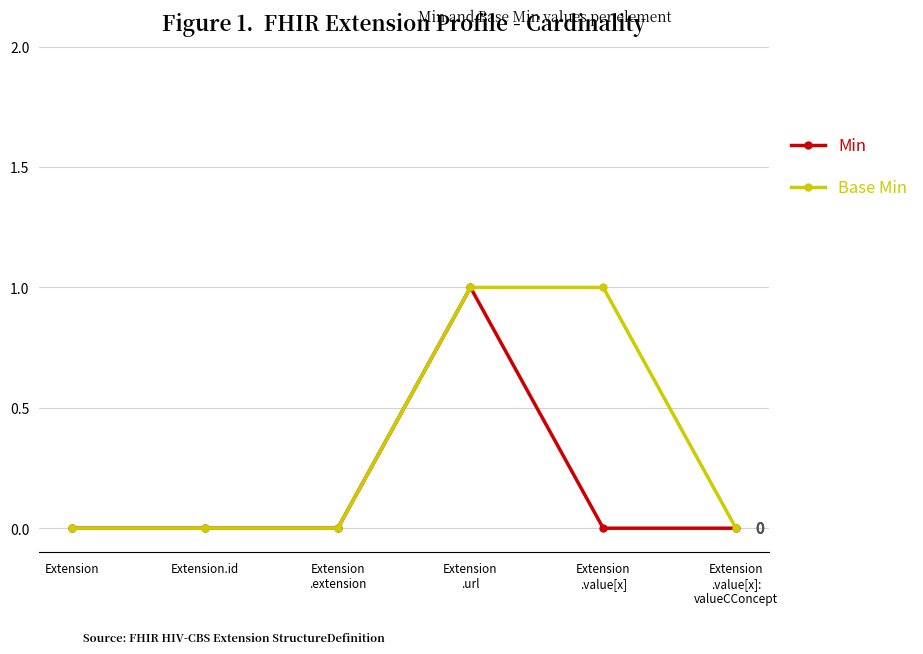

What are all the series names shown in the legend?

Min, Base Min